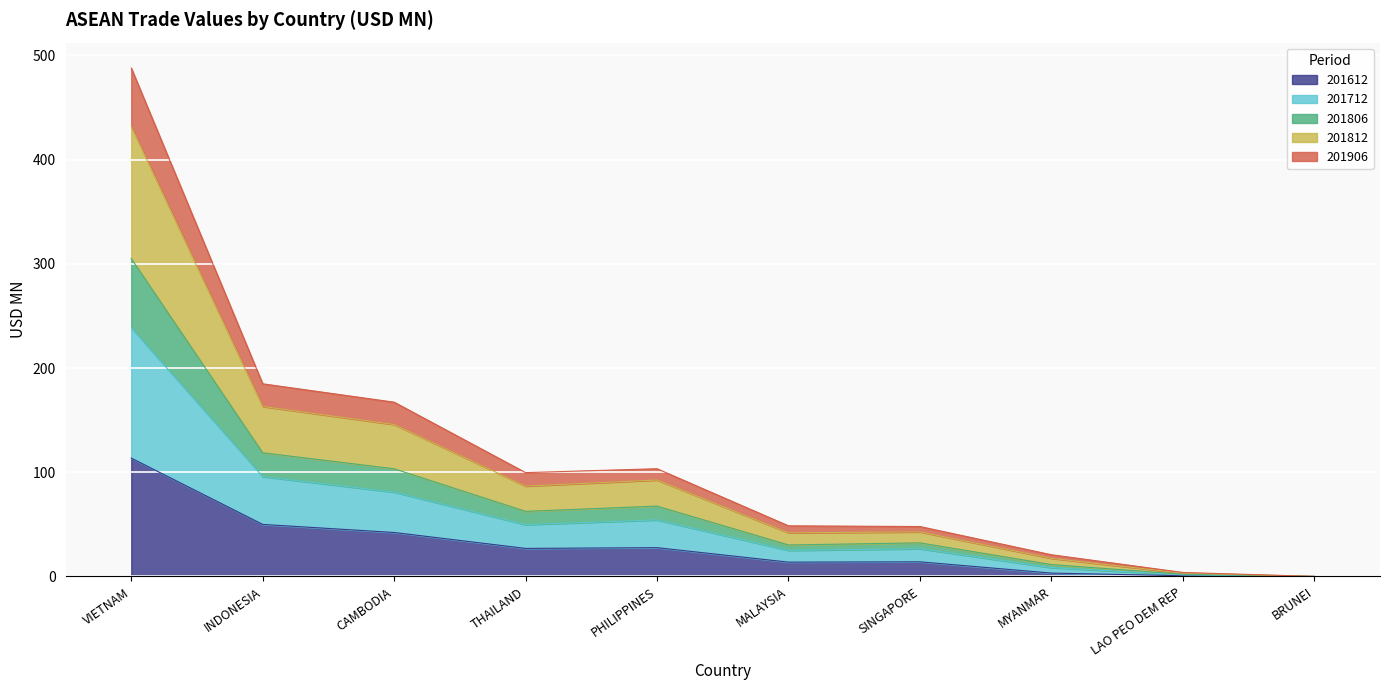

How many categories are shown in the chart?

10